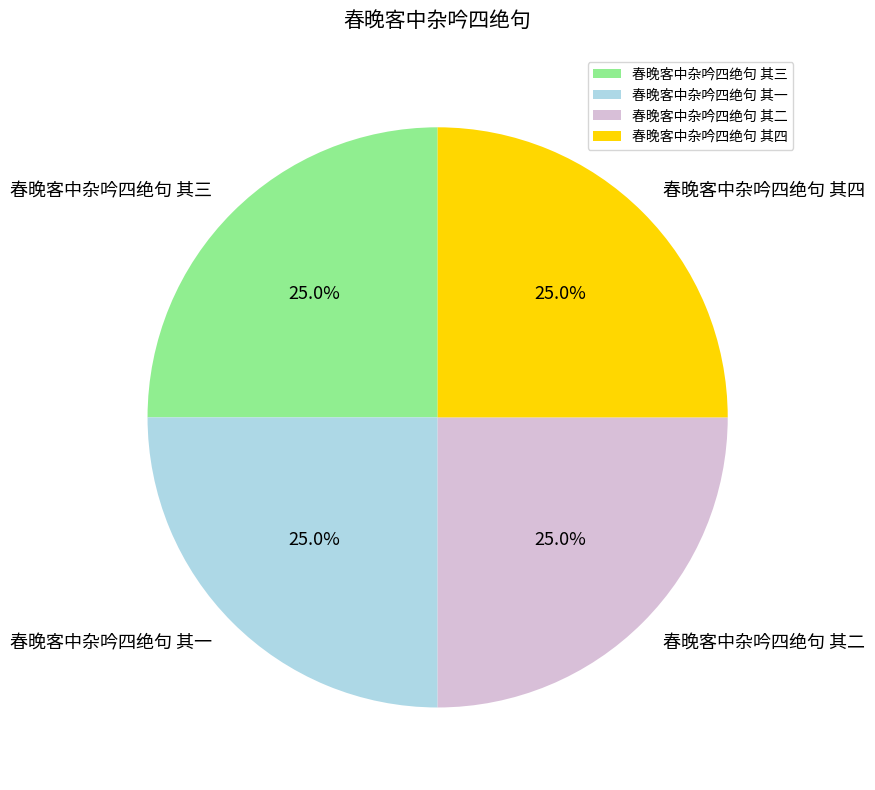

What is the total percentage of 春晚客中杂吟四绝句 其四 and 春晚客中杂吟四绝句 其一?

50.0%